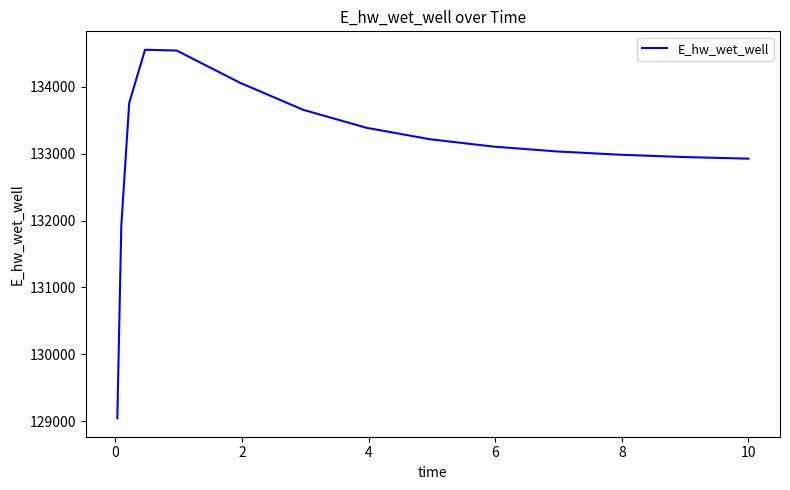

What is the difference between the maximum and minimum values?

5512.2